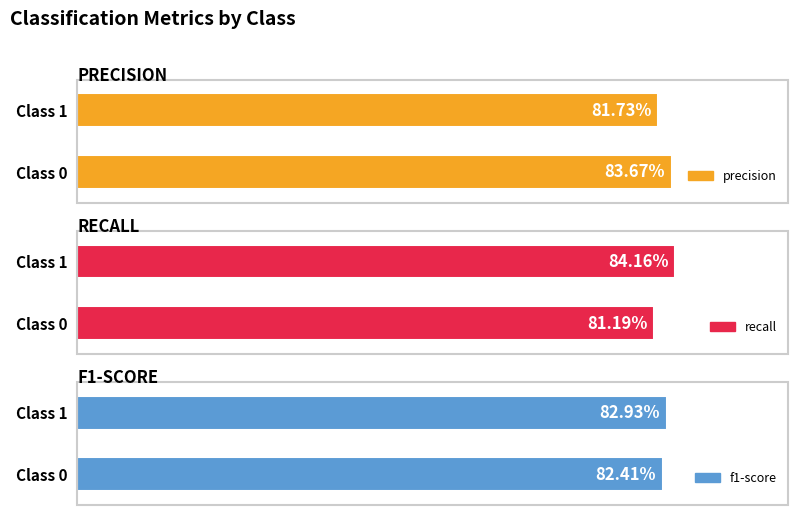

The f1-score series shows 1.3 at 1. True or false?

False